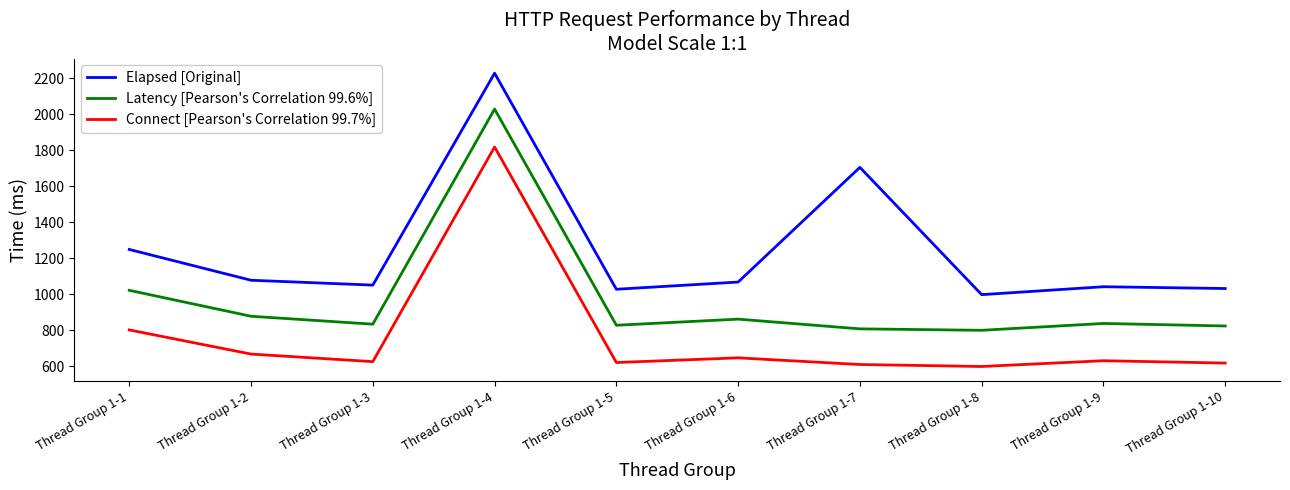

What is the sum of the Latency [Pearson's Correlation 99.6%] values at Thread Group 1-8 and Thread Group 1-9?

1636